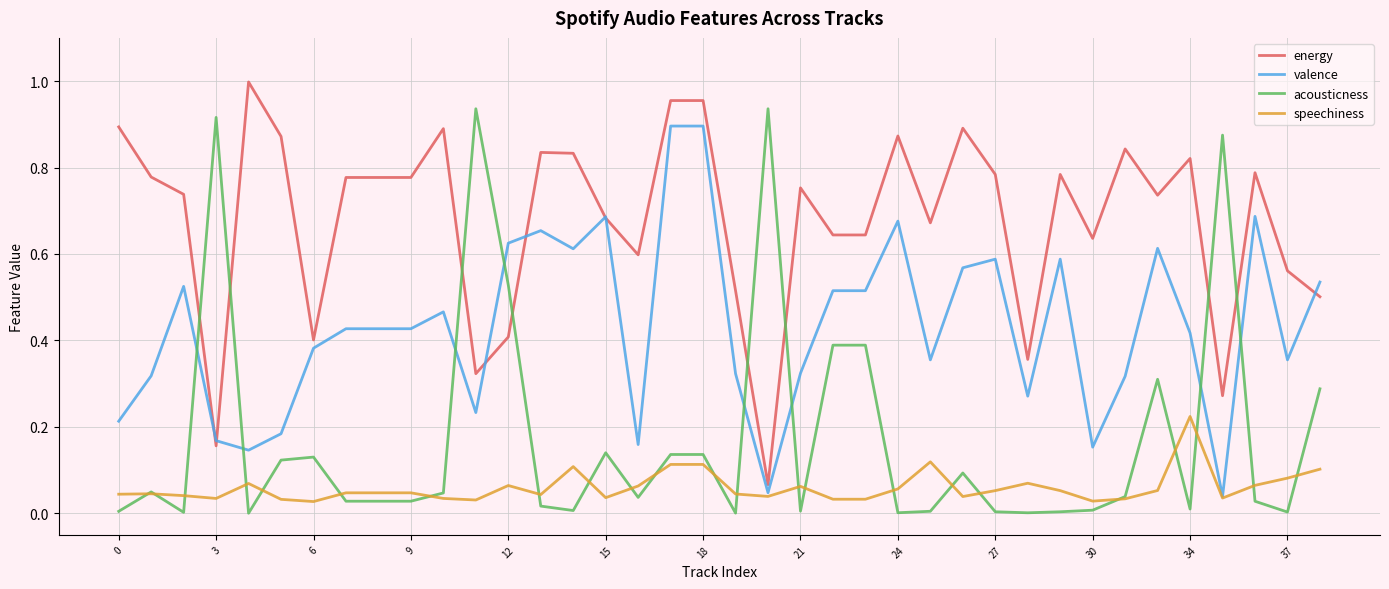

How many intersections are there between acousticness and energy?

8